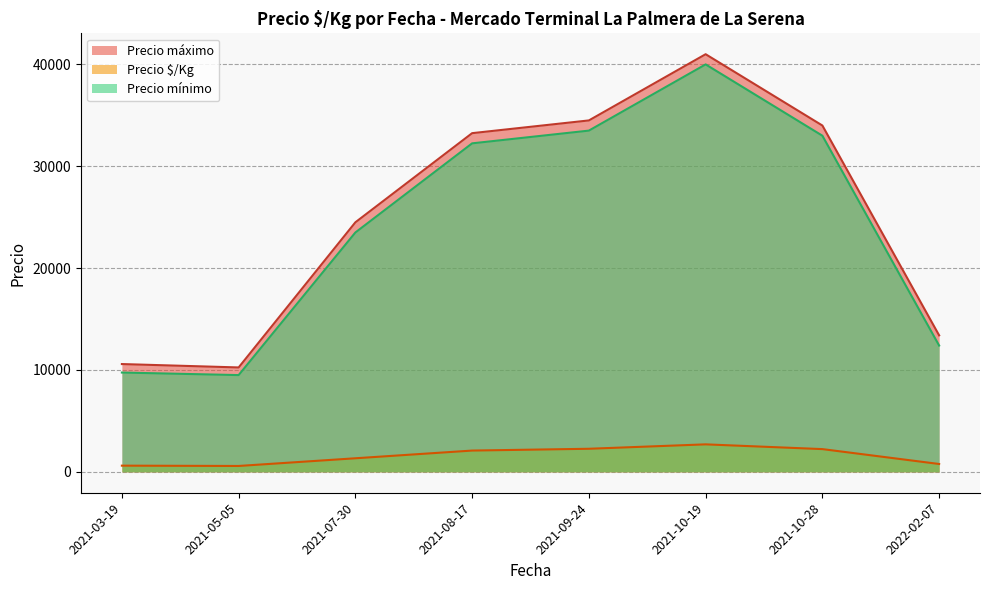

What is the spread (max minus min) of values at 2022-02-07?

12627.8